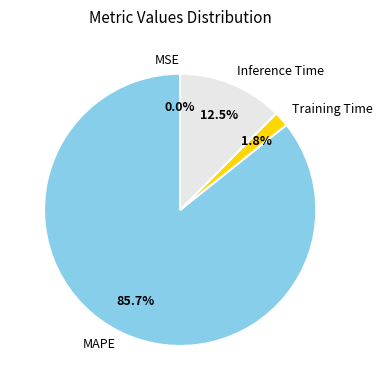

Is Inference Time the majority of the pie?

No